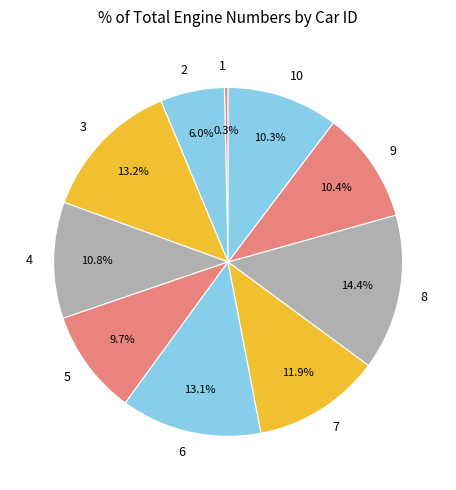

The 8 slice represents 14% of the pie. True or false?

True